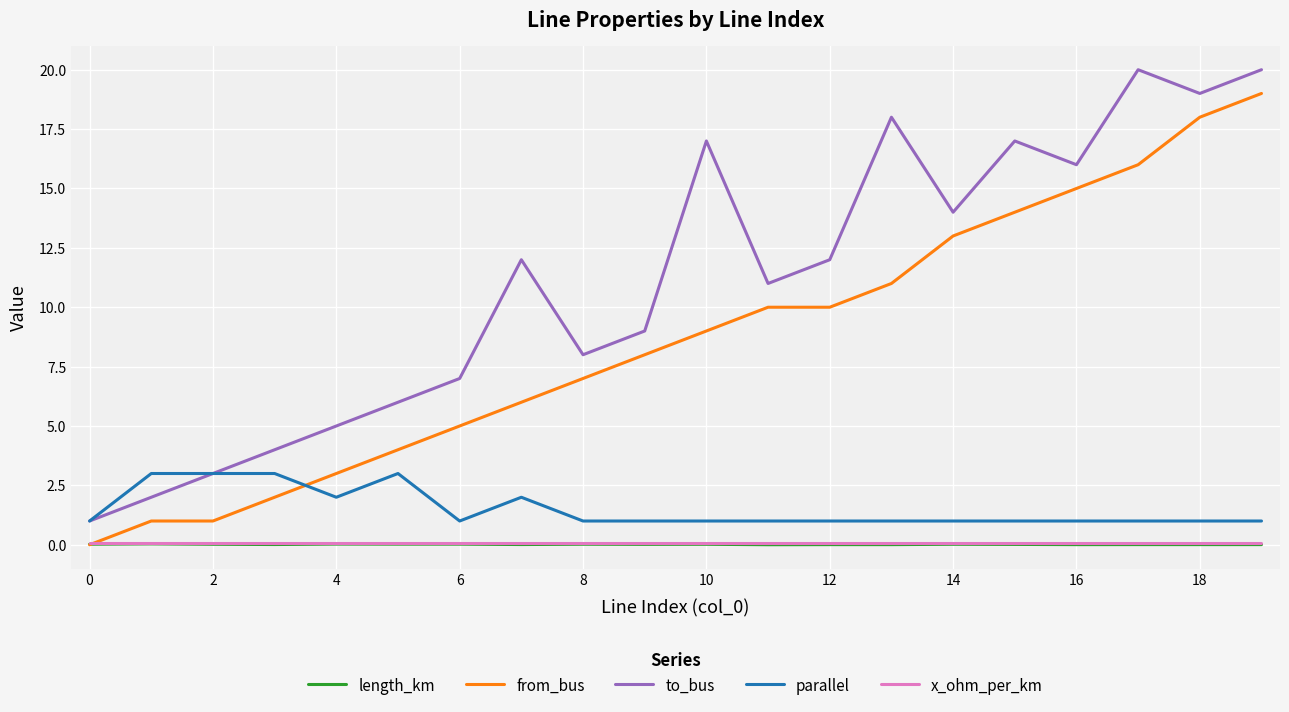

True or false: to_bus and x_ohm_per_km intersect in this chart.

False